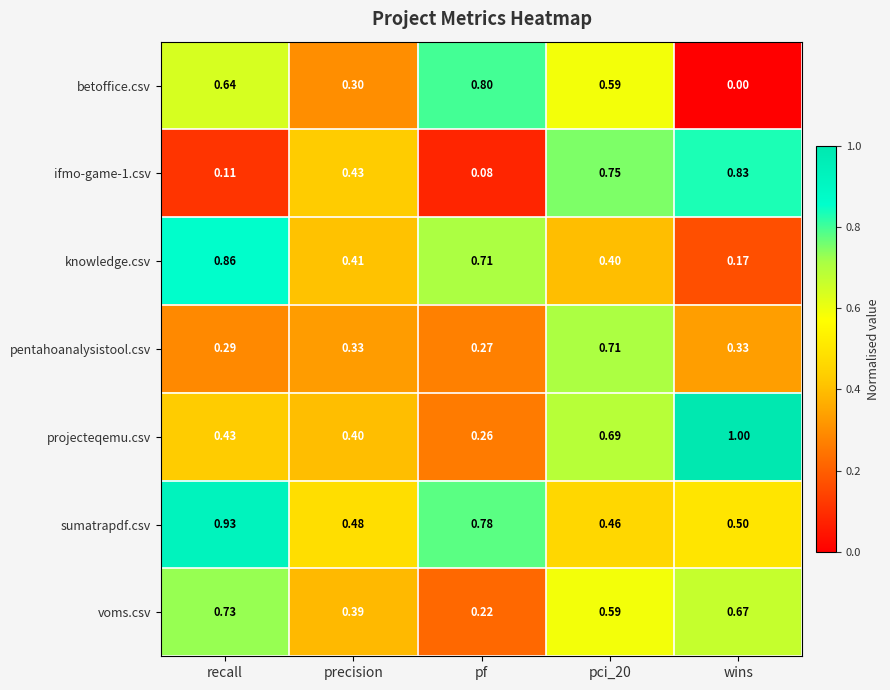

What is the spread (max minus min) of values at wins?

1.0